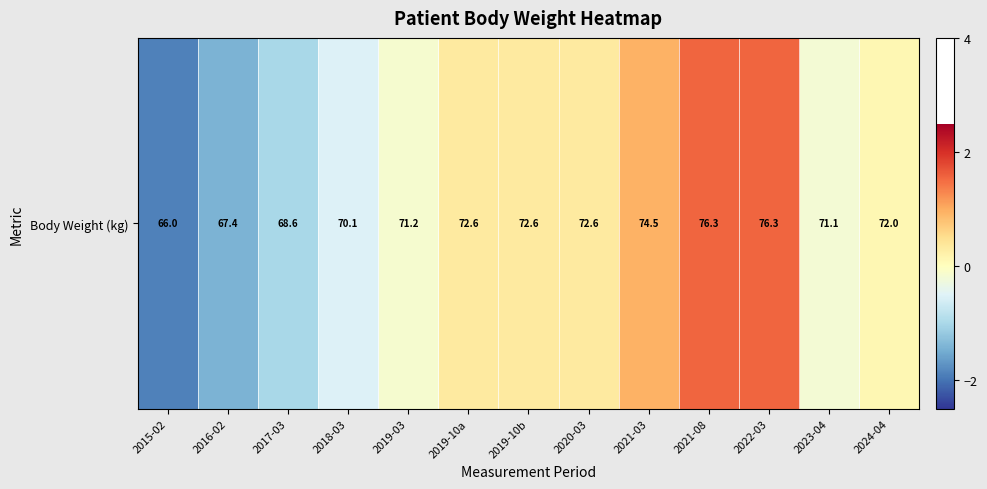

Which has a higher value, 2019-03 or 2017-03?

2019-03